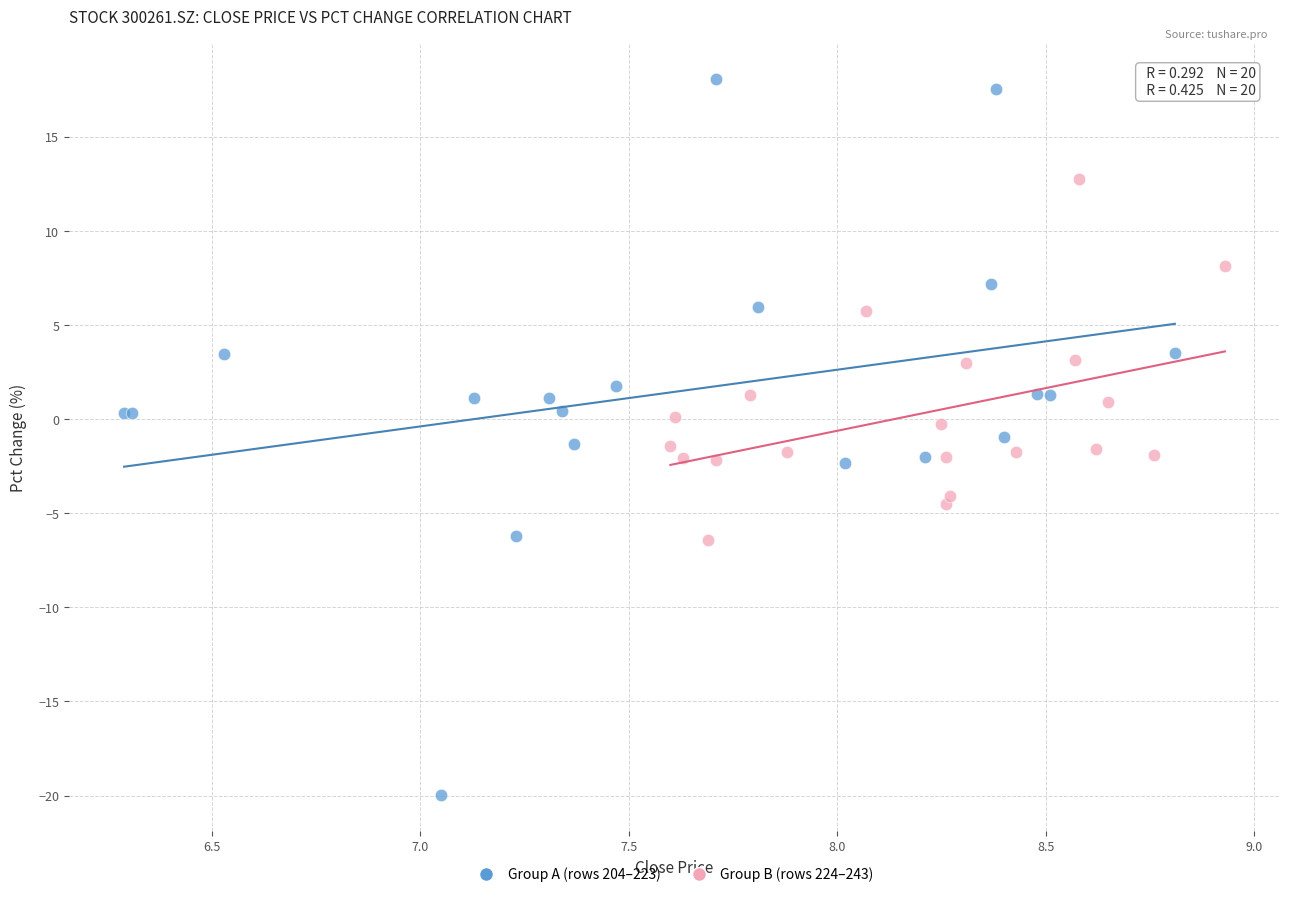

Which series contains the highest Y value?

Group A (rows 204–223)